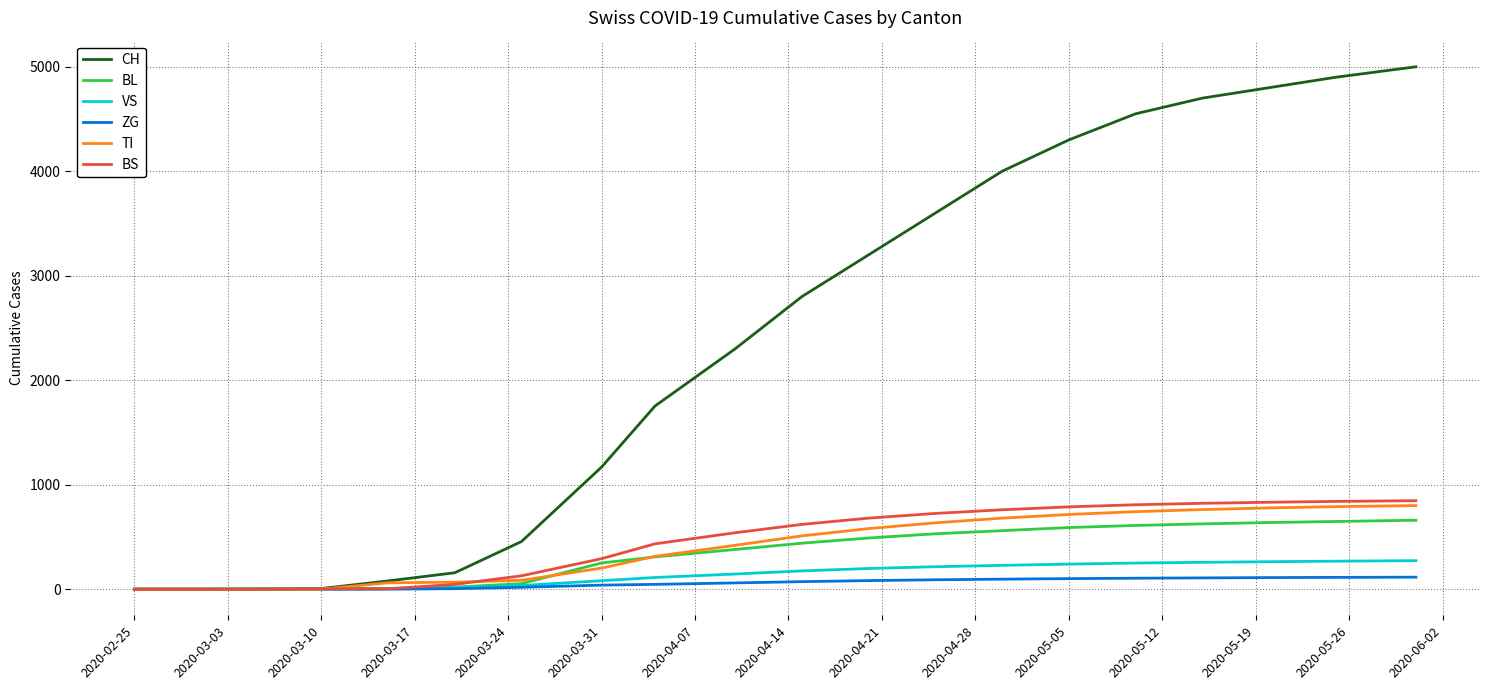

Which series has the largest range (max minus min)?

CH